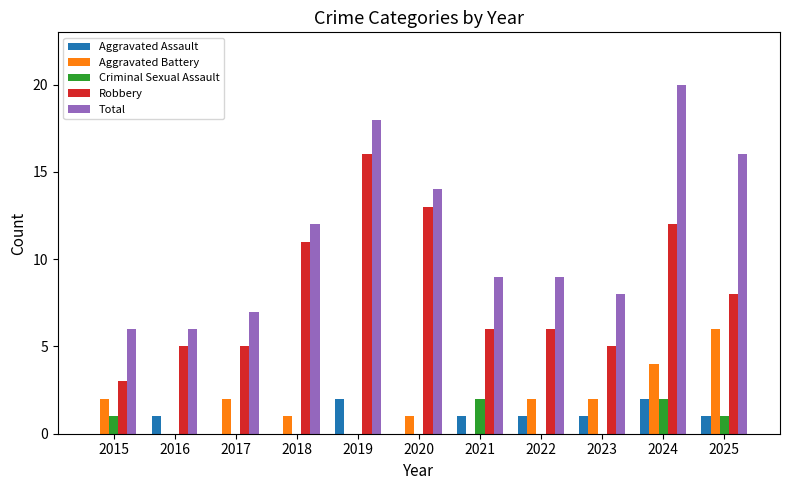

What is the maximum value for Total?

20